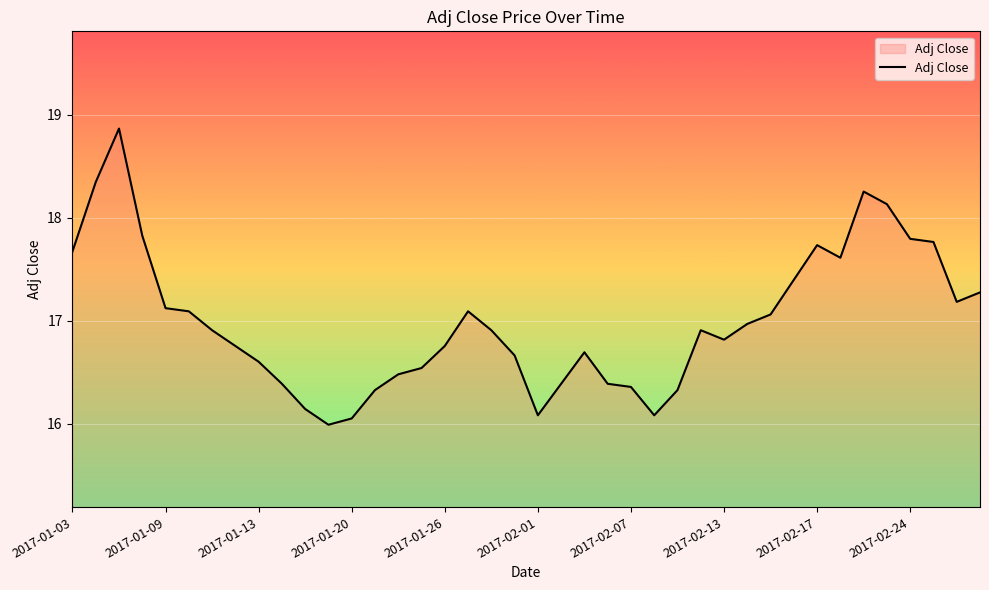

Does the chart display data point markers on the line(s)?

No